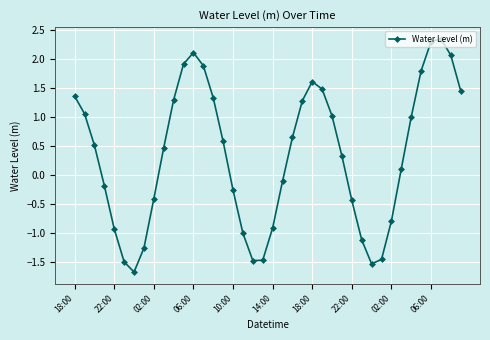

What is the value of the 39th point from the left?

2.1